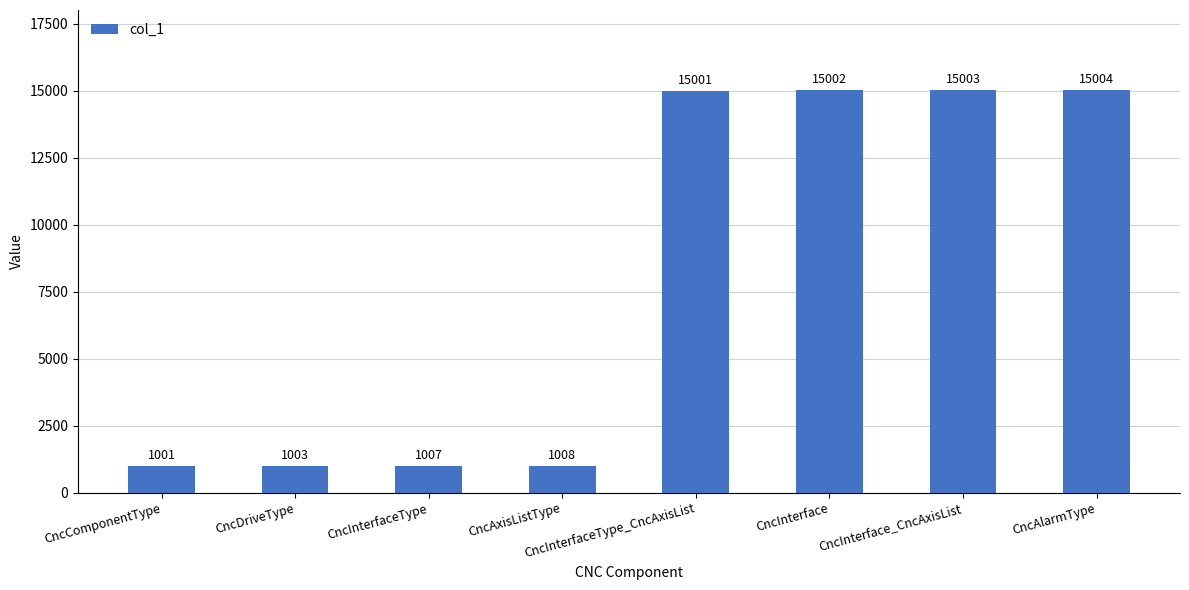

Reading right to left, extract all data points from this chart.

15004	15003	15002	15001	1008	1007	1003	1001